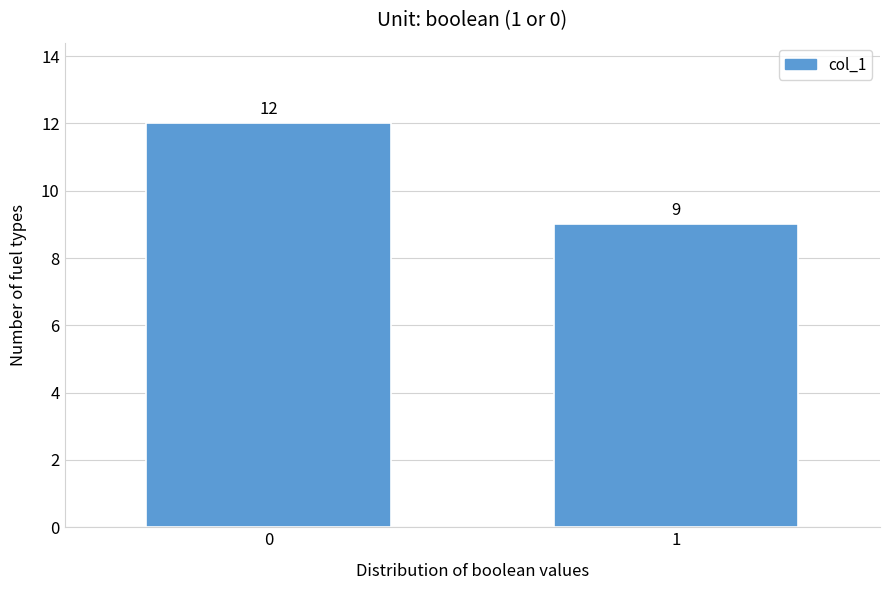

Reading left to right, transcribe all the data shown in this chart.

12	9